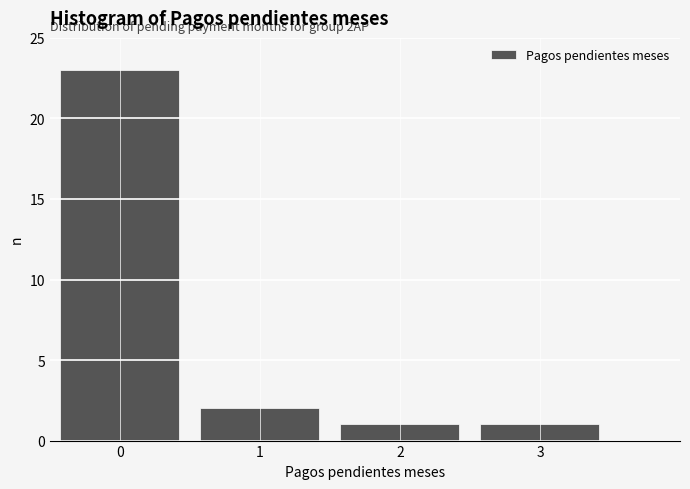

Over which range of the x-axis is the bar tallest?

-0.5 to 0.5